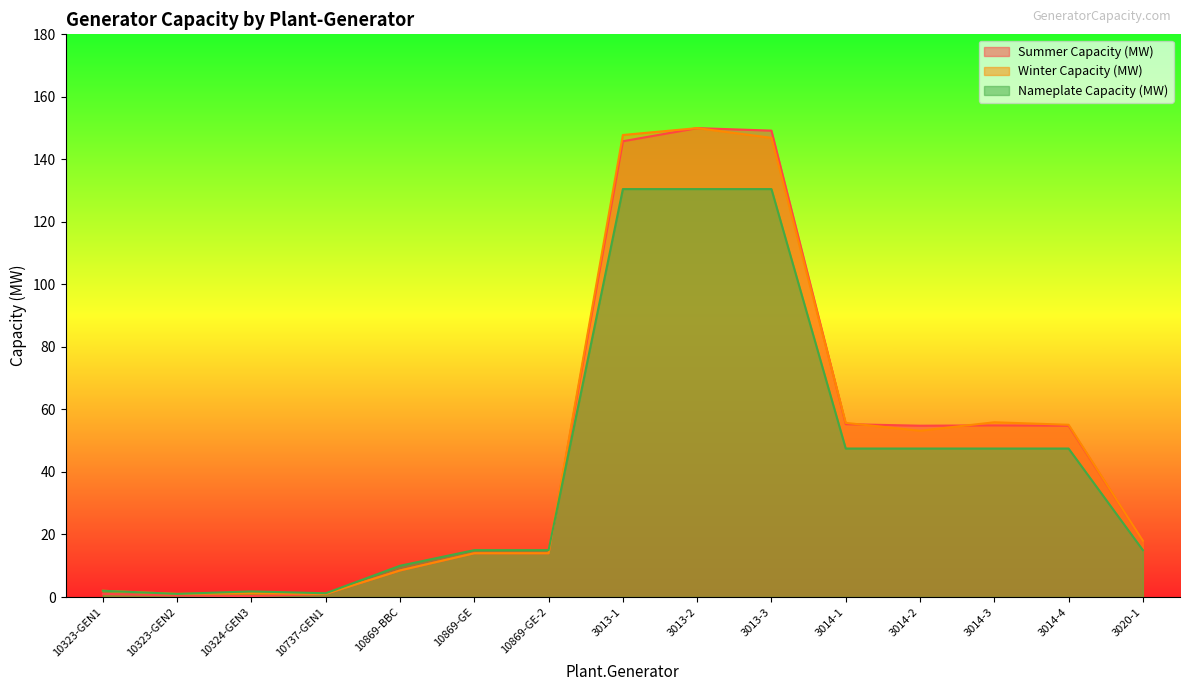

What is the sum of the Nameplate Capacity (MW) values at 10323-GEN2 and 3013-1?

131.5